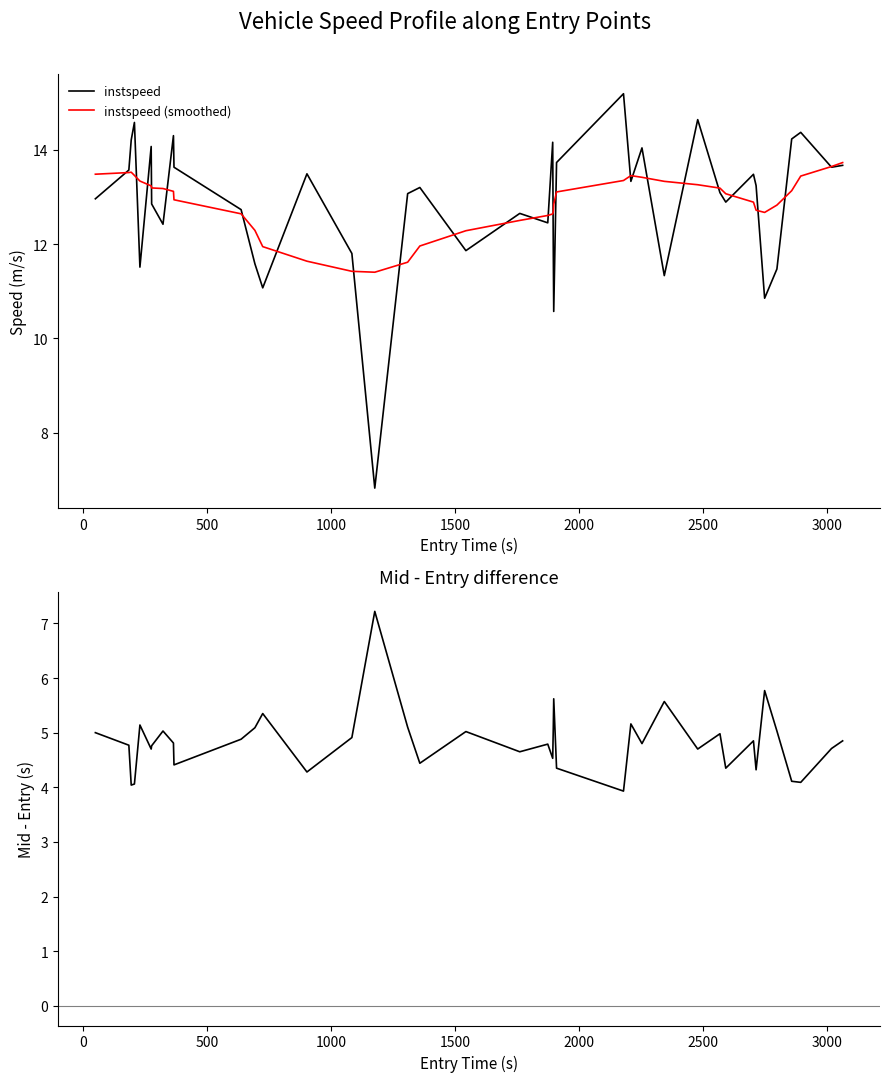

How many interior local peaks does the mid-entry diff series have?

12